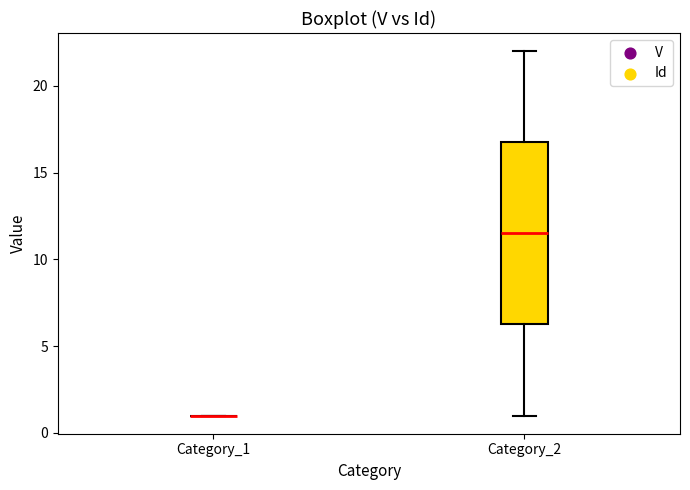

Reading left to right, read every box against the y-axis: the position of its median line, the range the box covers, and the ends of its whiskers. The values are not printed on the chart, so give them approximately, as read against the axis.

Category_1: box collapsed to a line at 1.0, whiskers 1.0 to 1.0
Category_2: median 11.5, box 6.5 to 17.0, whiskers 1.0 to 22.0